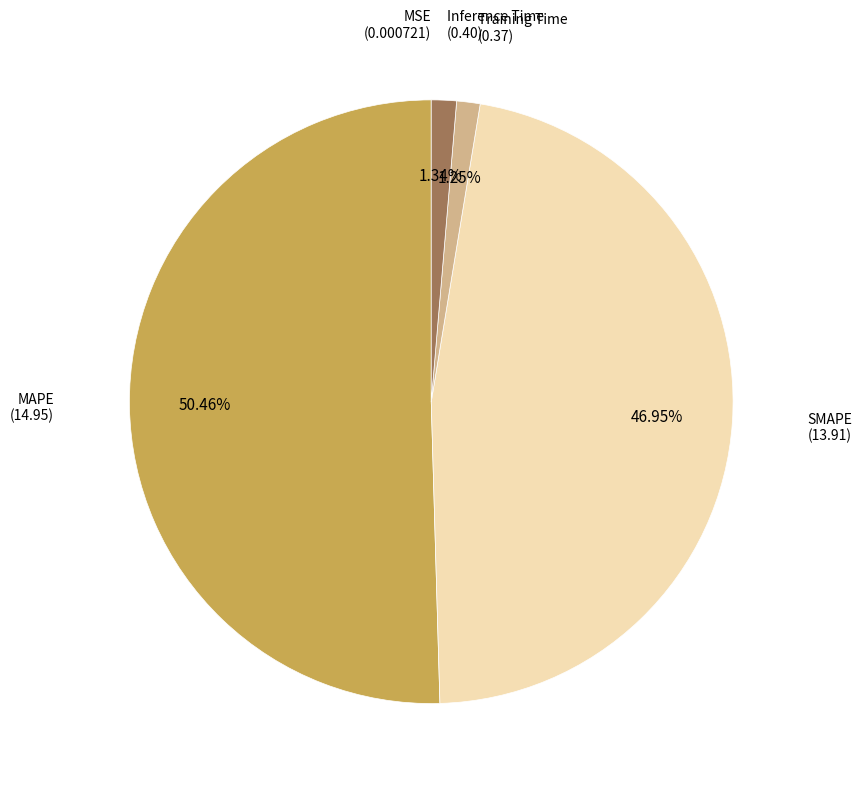

Is there a majority slice in this chart?

Yes